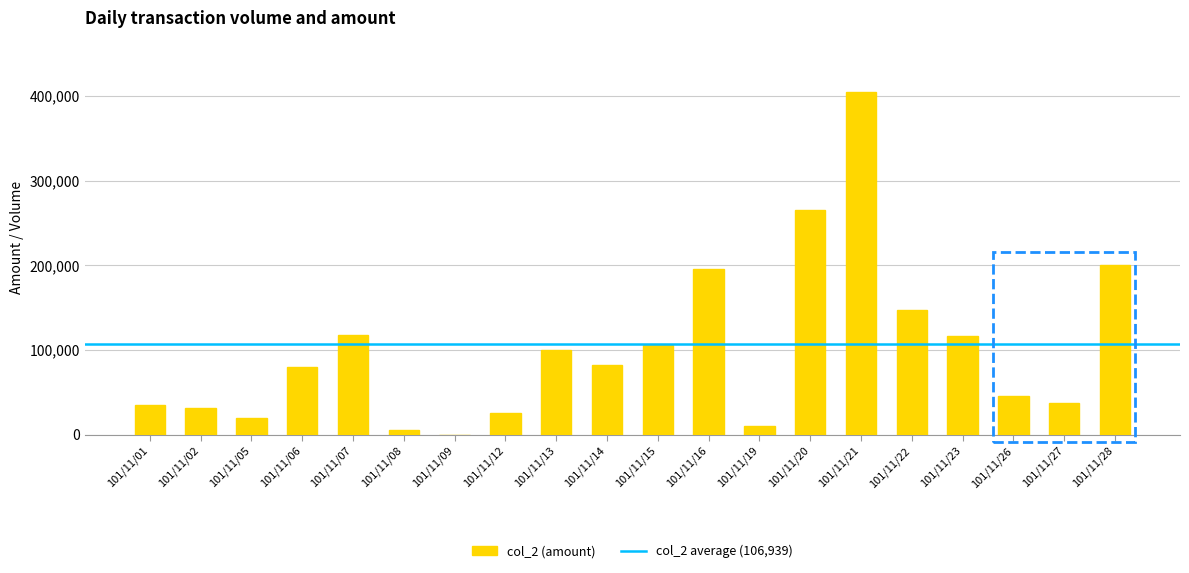

What is the greatest value displayed?

404760